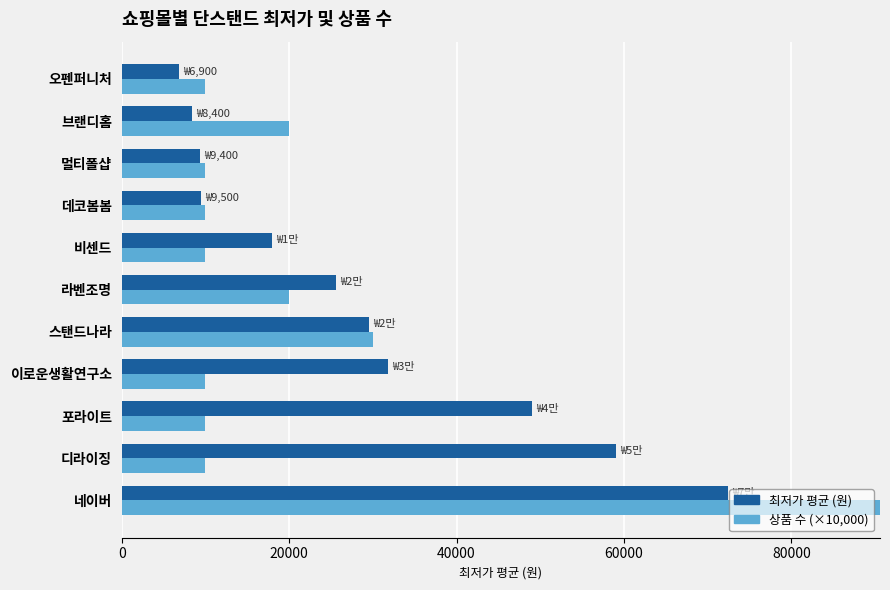

How many bars are there in total?

22